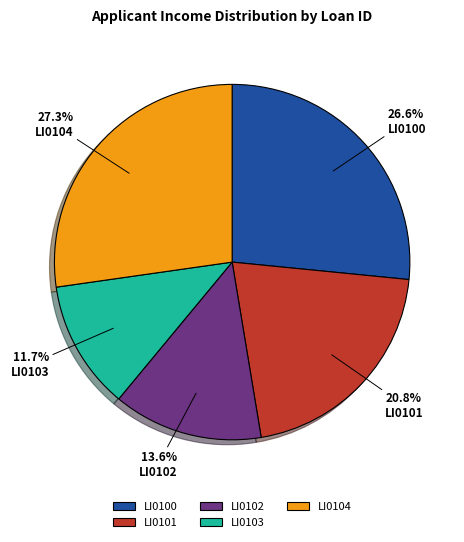

Count the number of slices in the pie.

5